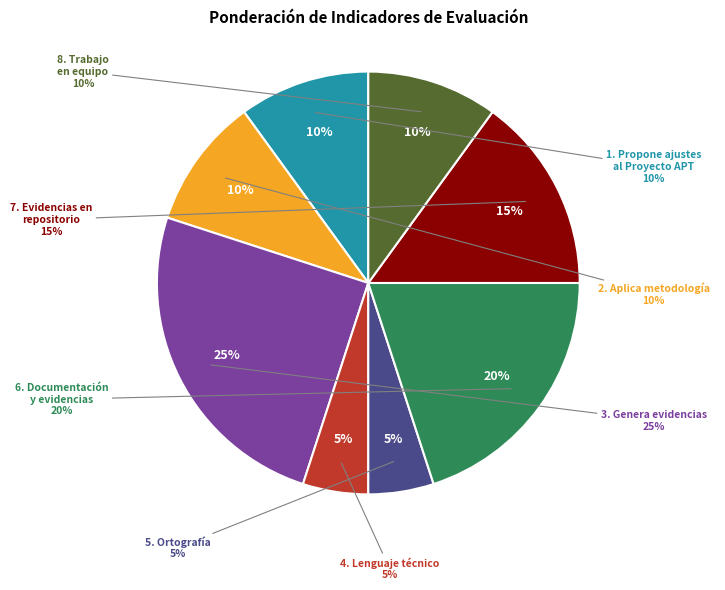

What is the change in value from 3. Genera evidencias
del avance to 4. Utiliza lenguaje
técnico?

-20